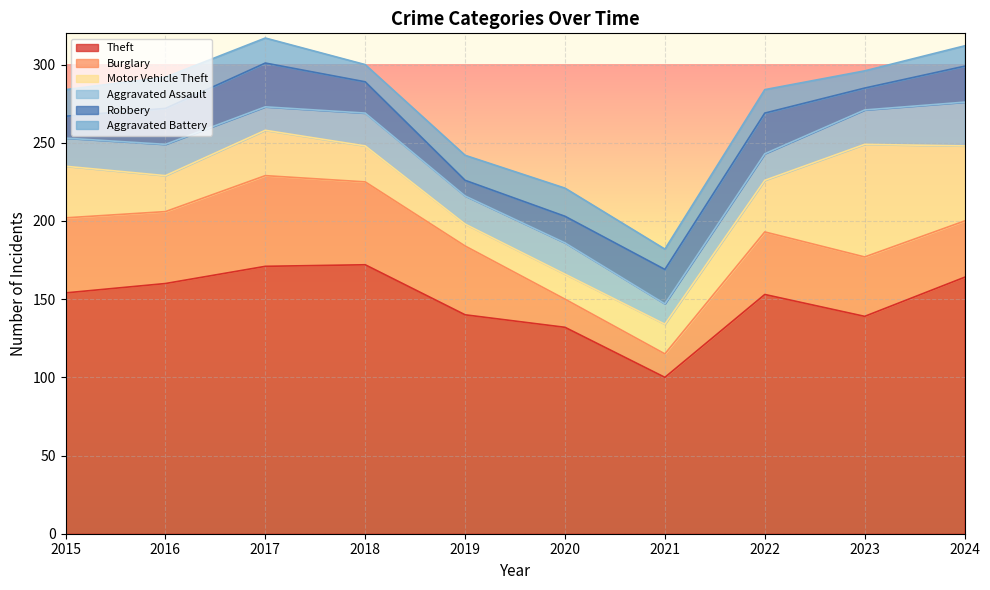

What is the difference between the Theft values at 2018 and 2021?

72